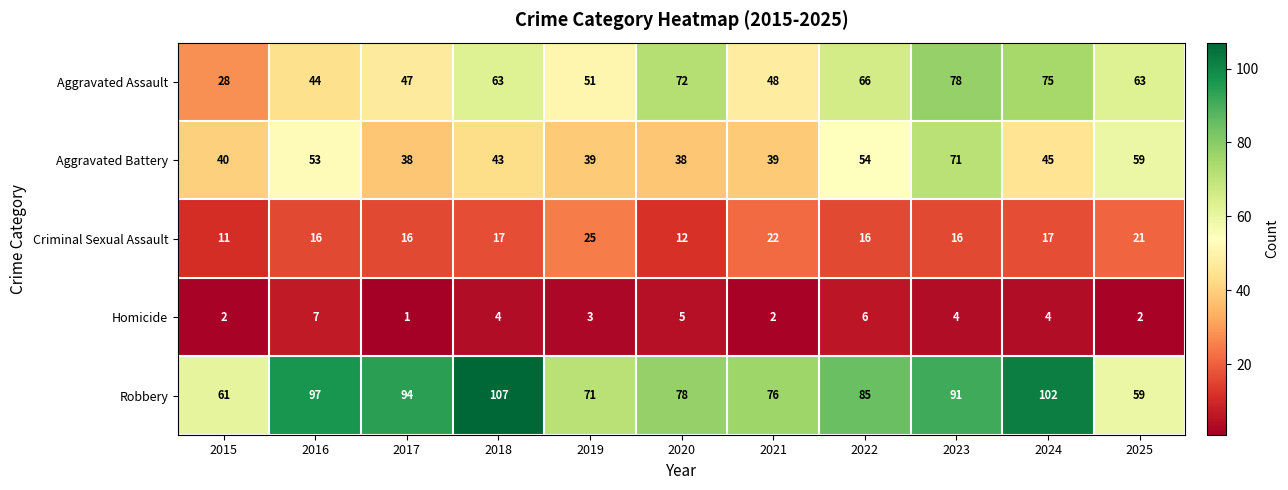

Which series changed the most between 2016 and 2025?

Robbery